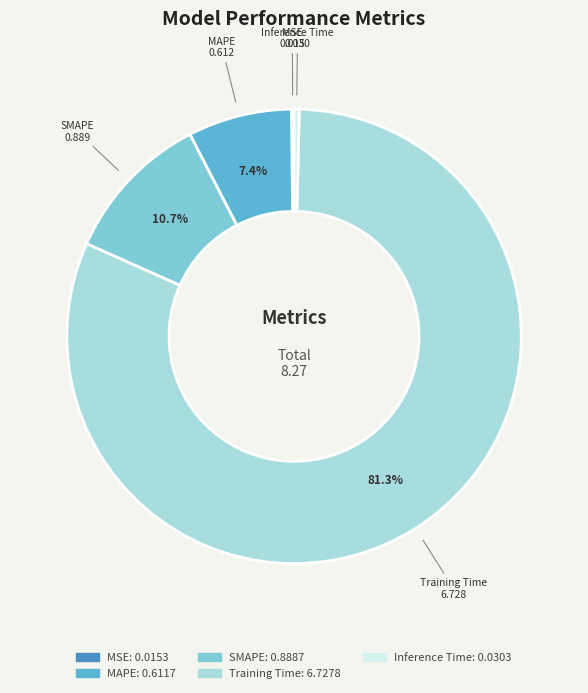

Combined, do Training Time and Inference Time account for over 50%?

Yes